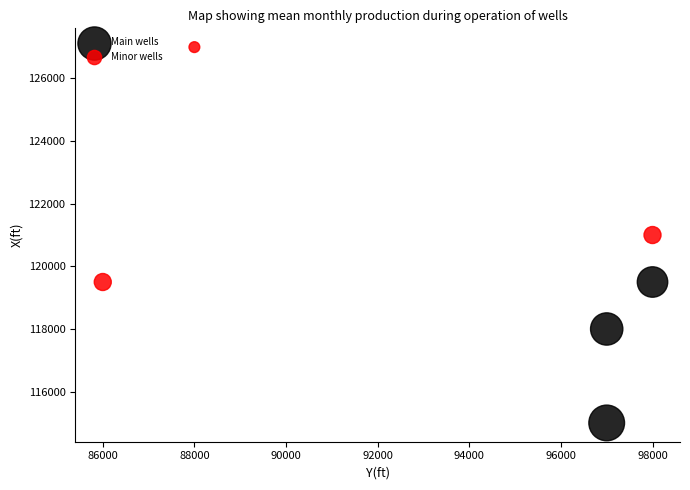

Which series contains the lowest Y value?

Main wells